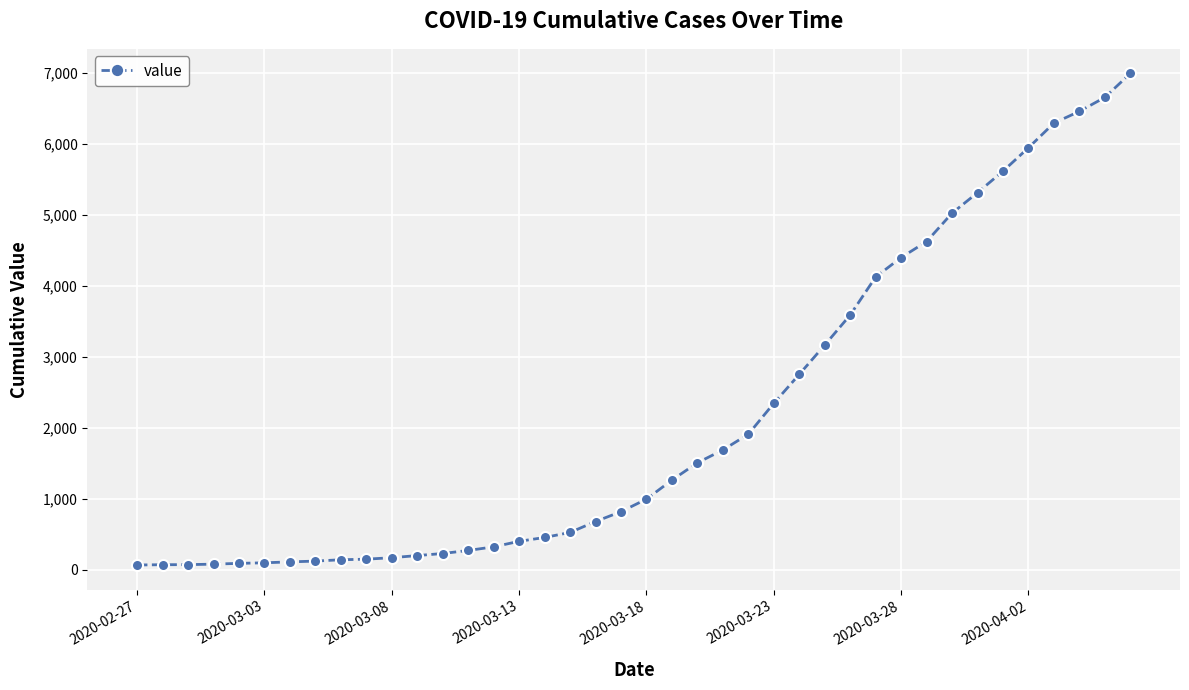

What is the maximum value shown in the chart?

6995